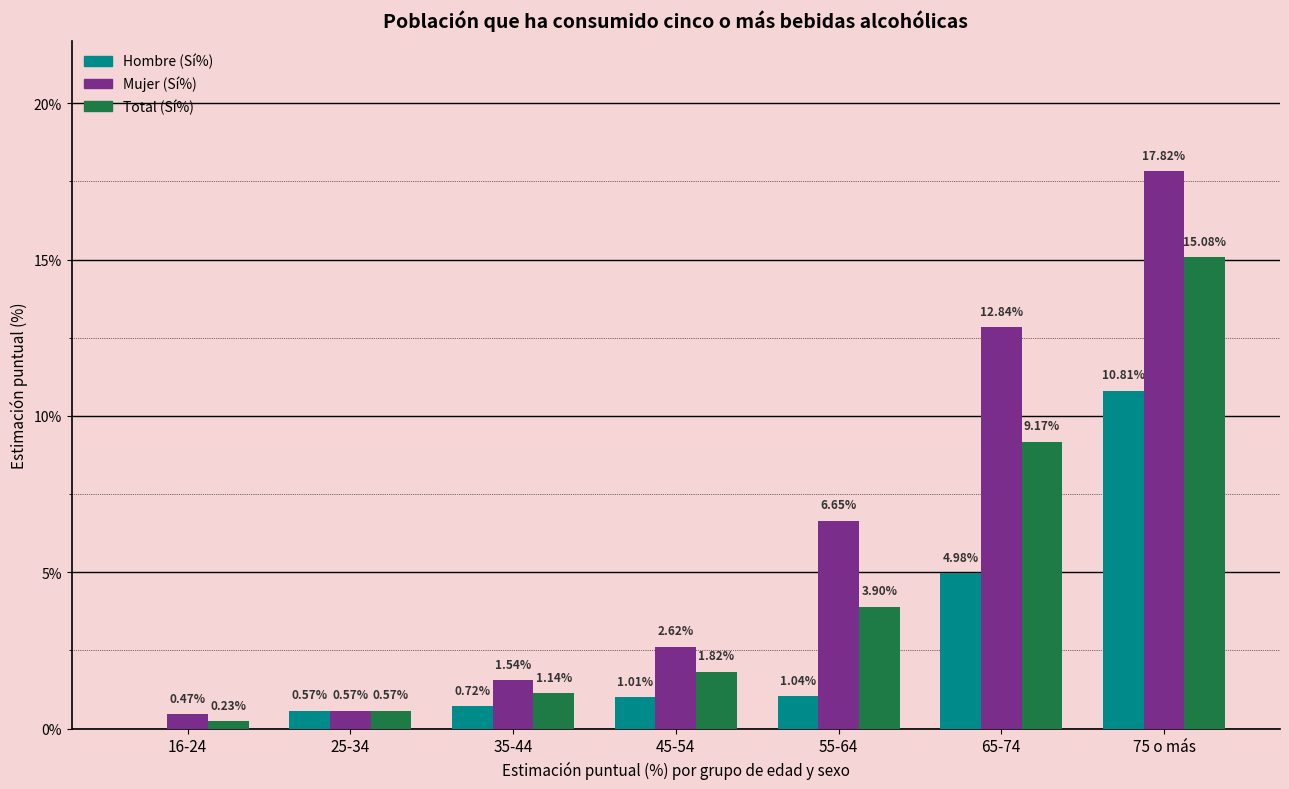

Where is Mujer (Sí%) nearest to the value 9?

55-64